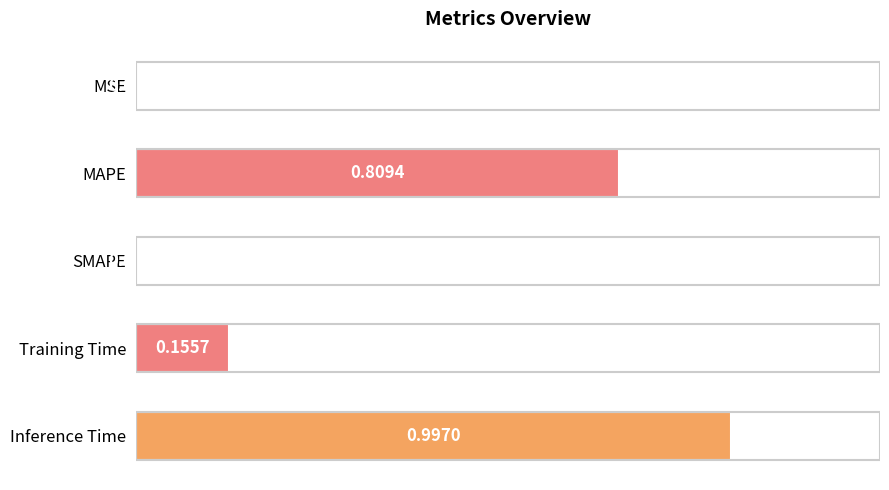

At which category does the chart reach its peak across all series?

Inference Time